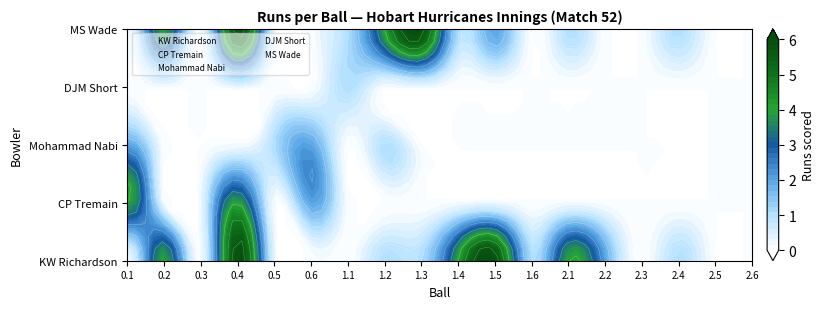

Which series has the widest spread of values?

KW Richardson